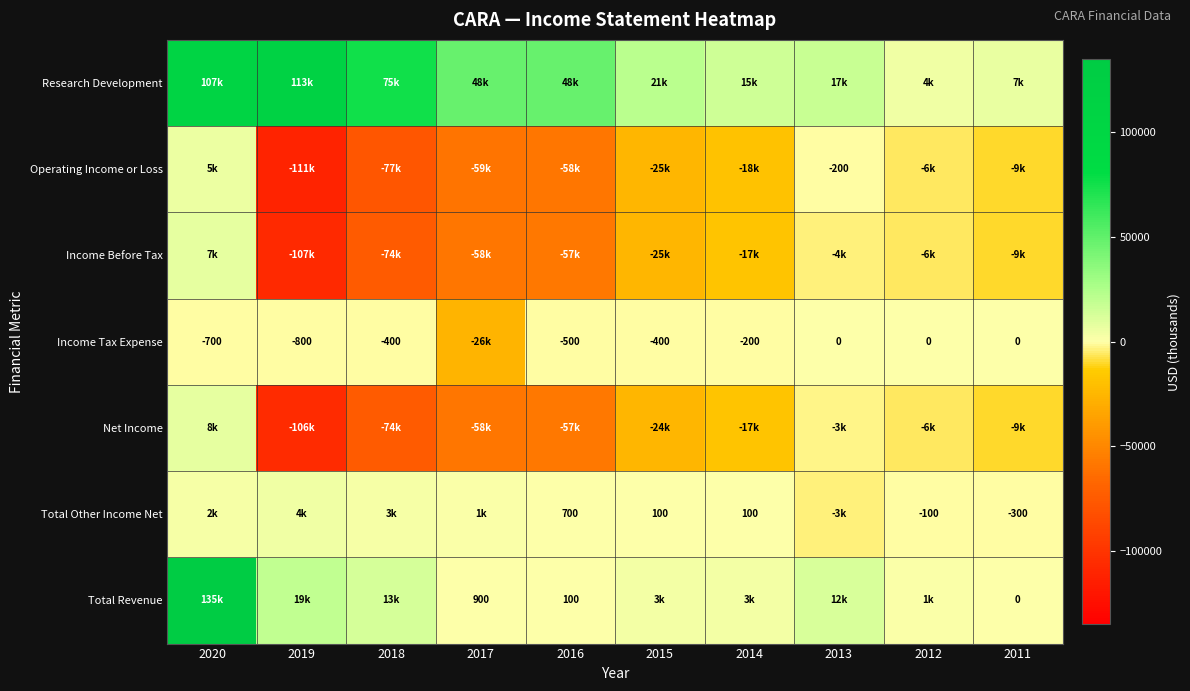

What is the sum of the Income Tax Expense values at 2015 and 2020?

-1100